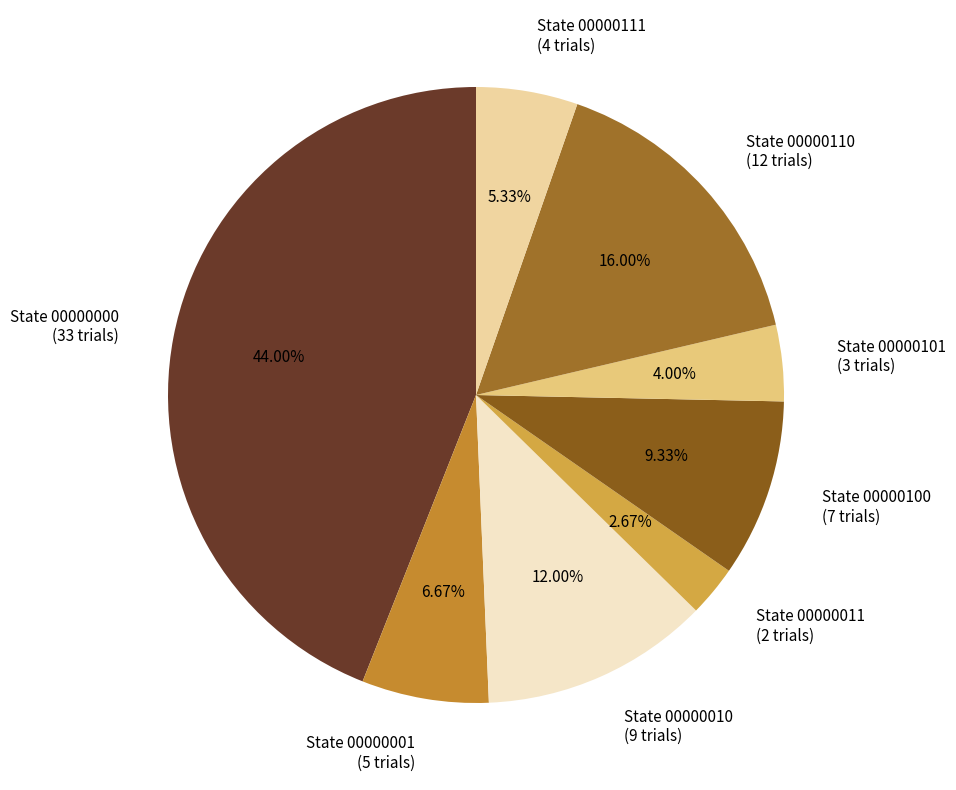

Which category has the smallest portion of the pie?

State 00000011 (2 trials)